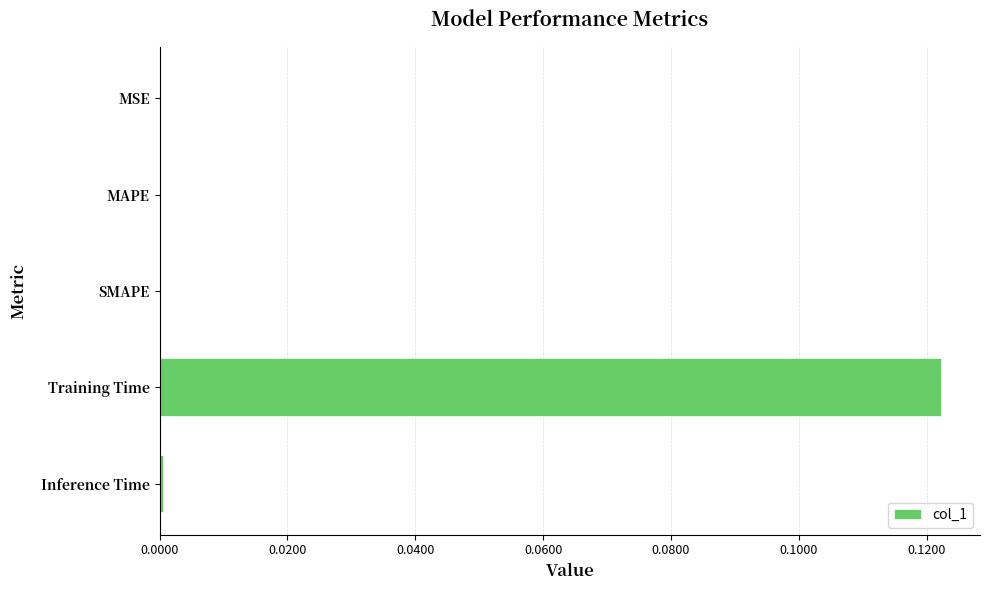

Is it true that the value at MSE is 0.0?

True